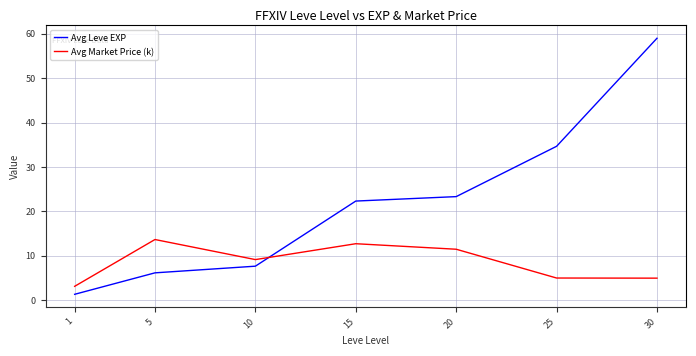

Where do Avg Market Price (k) and Avg Leve EXP first cross each other?

10 and 15